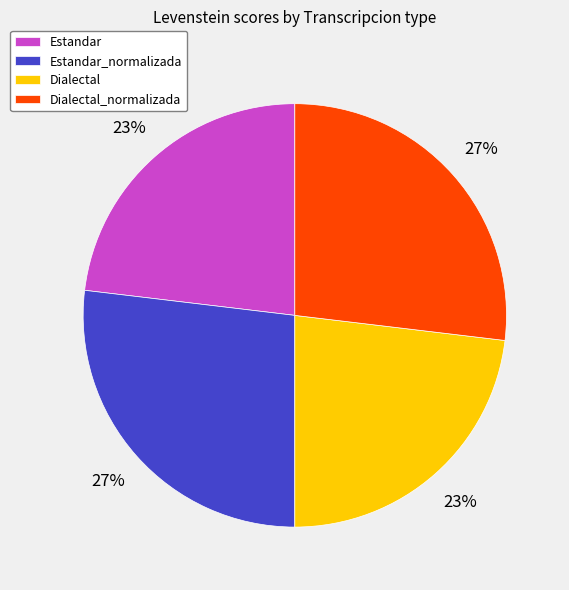

Which has a higher value, Estandar or Estandar_normalizada?

Estandar_normalizada